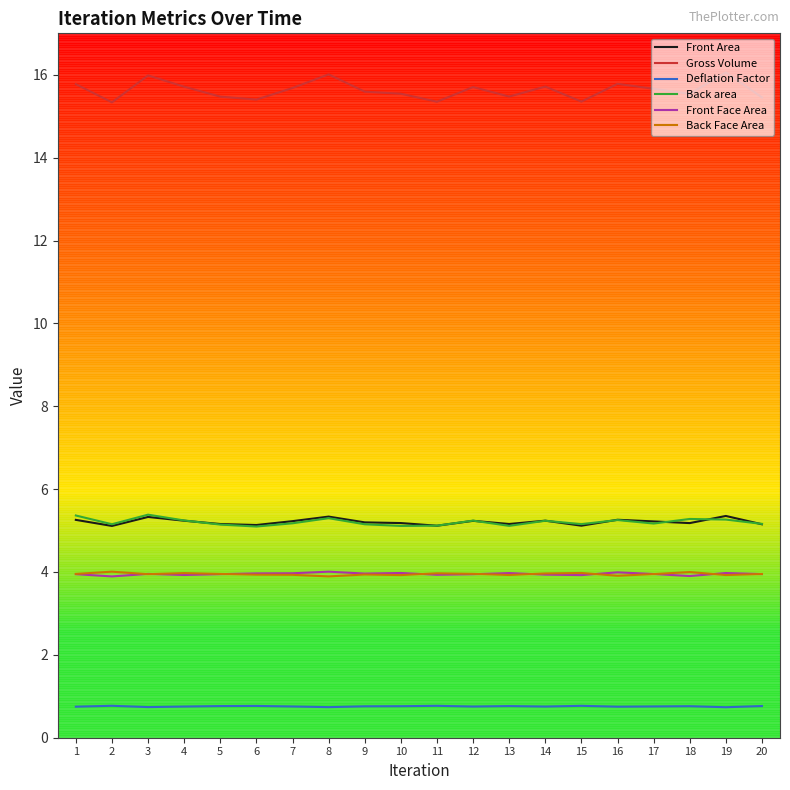

What is the spread (max minus min) of values at 8?

15.3